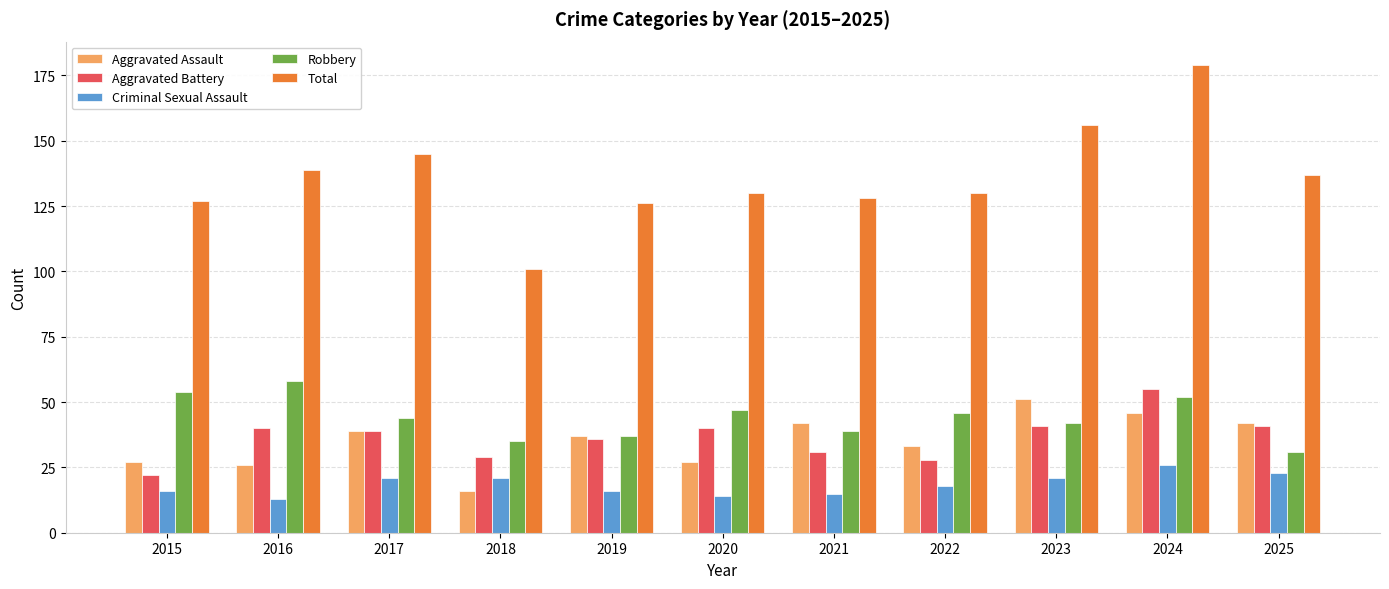

How many bars are there in each group?

5